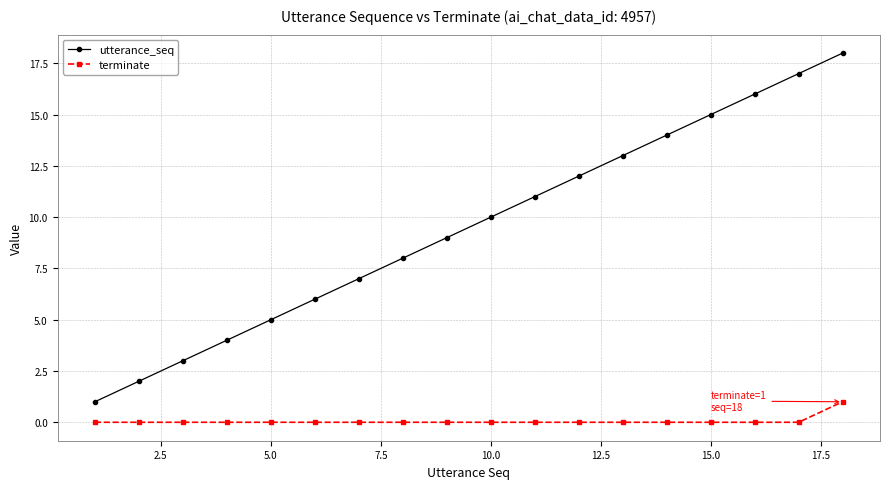

Reading right to left, extract all data points from this chart.

utterance_seq: 18	17	16	15	14	13	12	11	10	9	8	7	6	5	4	3	2	1
terminate: 1	0	0	0	0	0	0	0	0	0	0	0	0	0	0	0	0	0